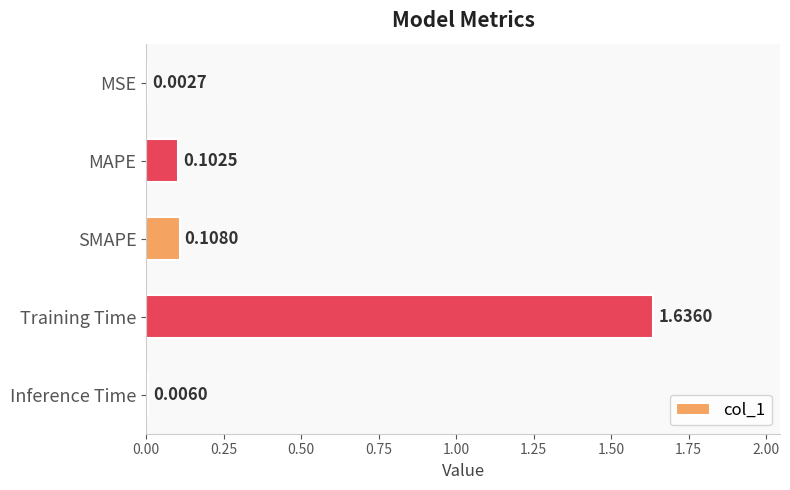

What is the sum of all values?

1.9